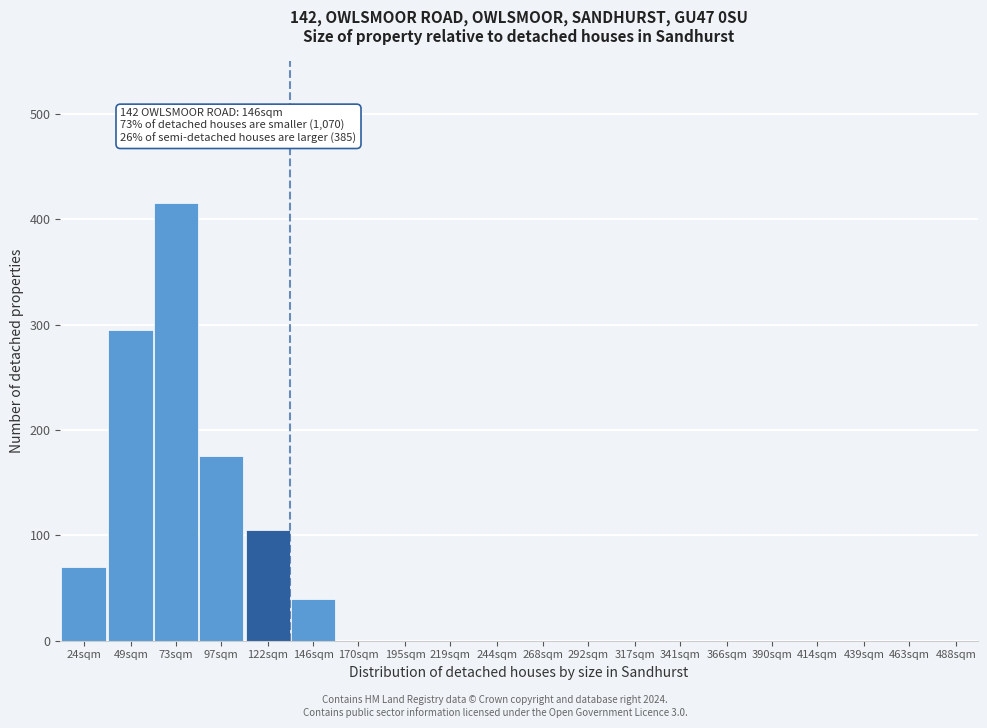

Reading right to left, list all the values displayed in this chart.

488sqm=0	463sqm=0	439sqm=0	414sqm=0	390sqm=0	366sqm=0	341sqm=0	317sqm=0	292sqm=0	268sqm=0	244sqm=0	219sqm=0	195sqm=0	170sqm=0	146sqm=40	122sqm=105	97sqm=175	73sqm=415	49sqm=295	24sqm=70